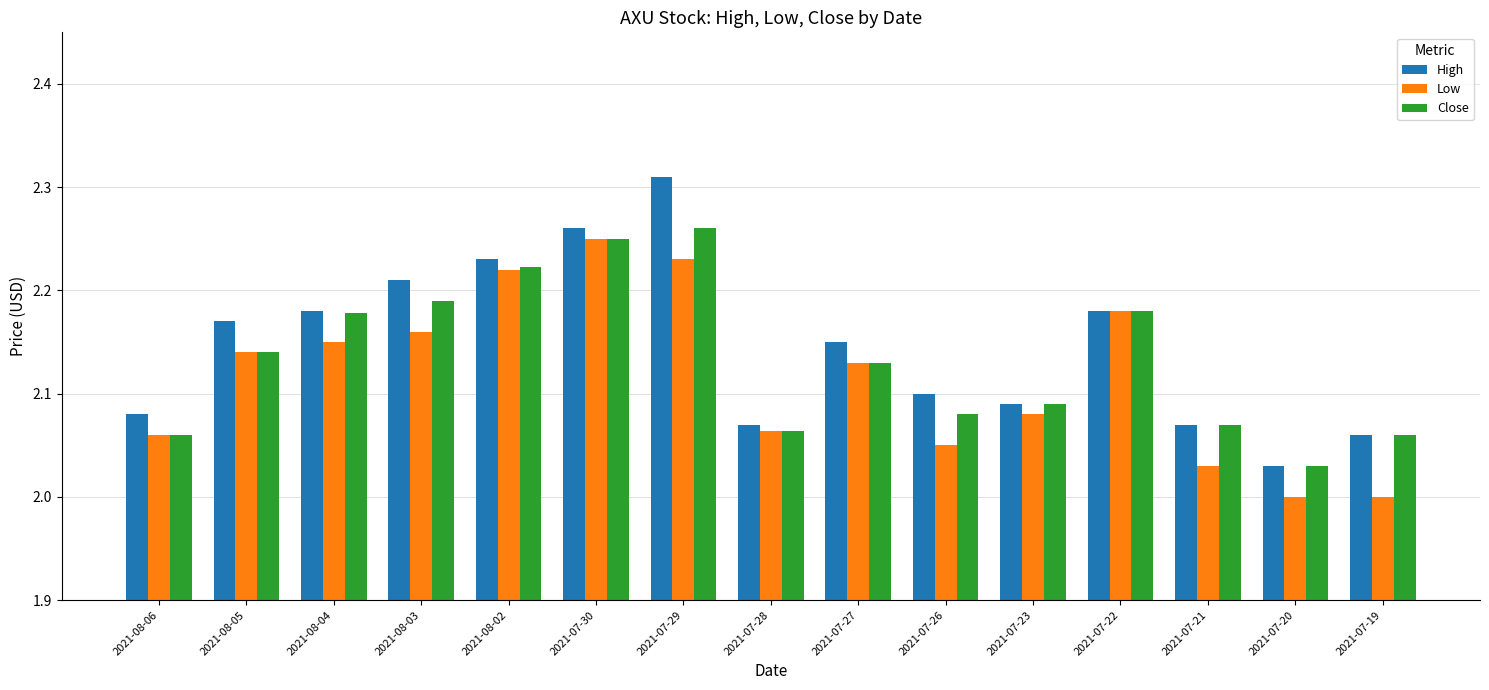

Which series changed the most between 2021-08-04 and 2021-07-30?

Low